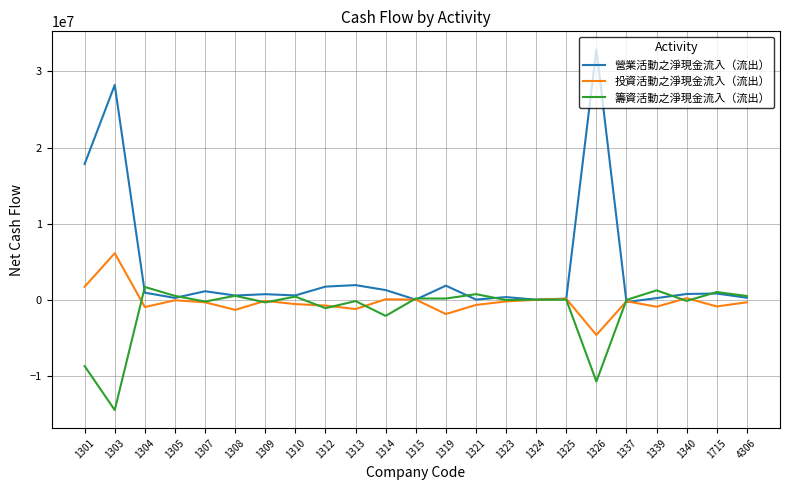

The value of 營業活動之淨現金流入（流出） at 1308 is 538516. True or false?

True